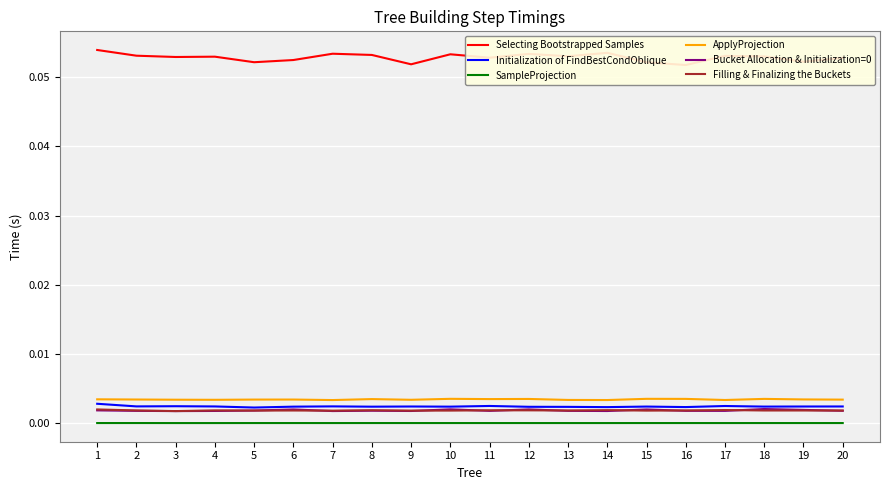

List the series in order of their peak value, lowest first.

SampleProjection, Filling & Finalizing the Buckets, Bucket Allocation & Initialization=0, Initialization of FindBestCondOblique, ApplyProjection, Selecting Bootstrapped Samples